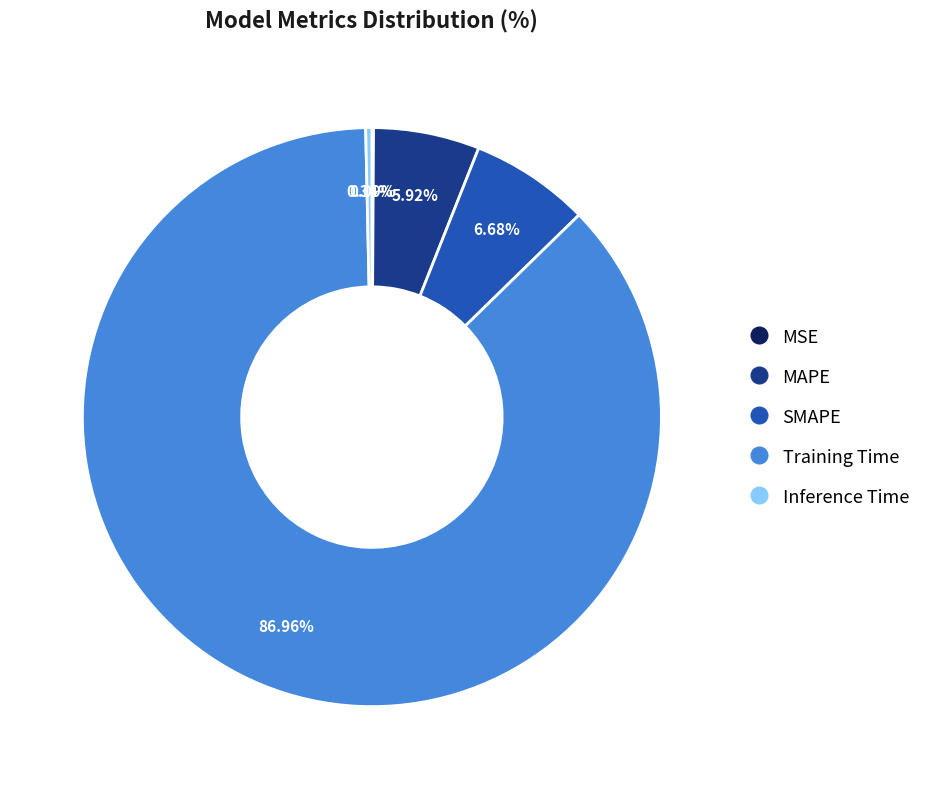

Is Training Time the majority of the pie?

Yes